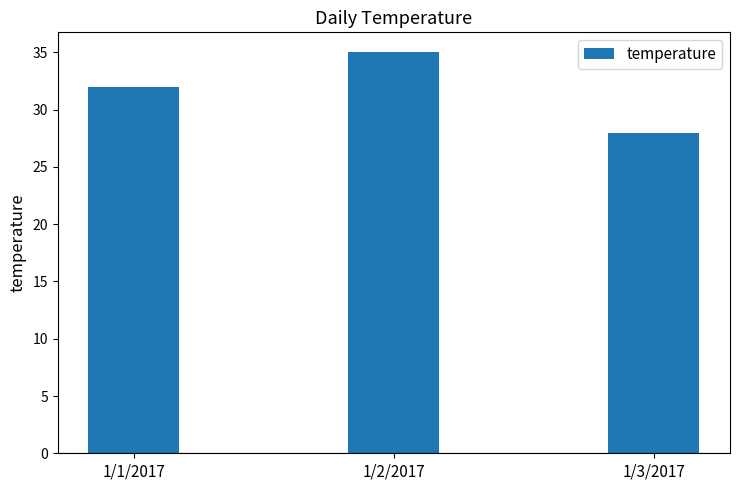

Reading right to left, transcribe all the data shown in this chart.

28	35	32